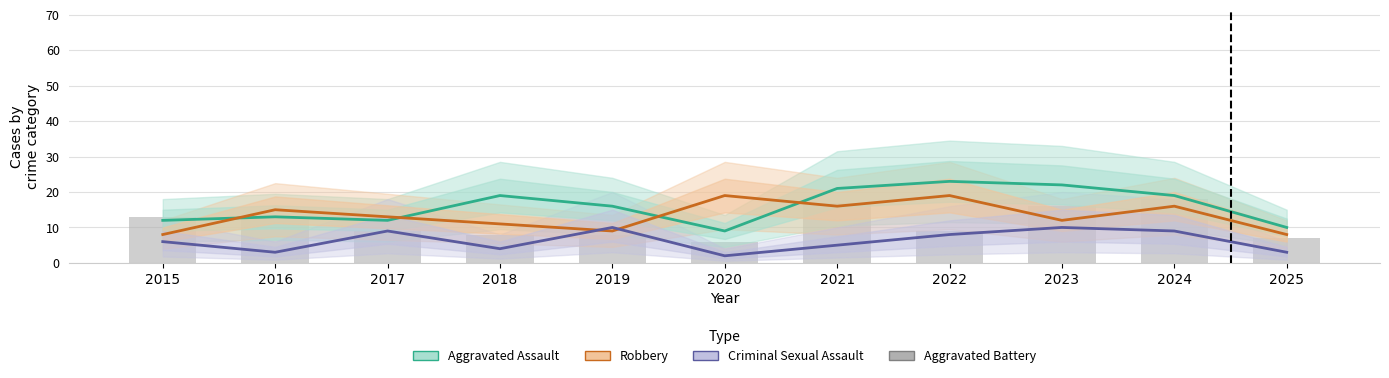

How many values in the Aggravated Battery series exceed 9?

5